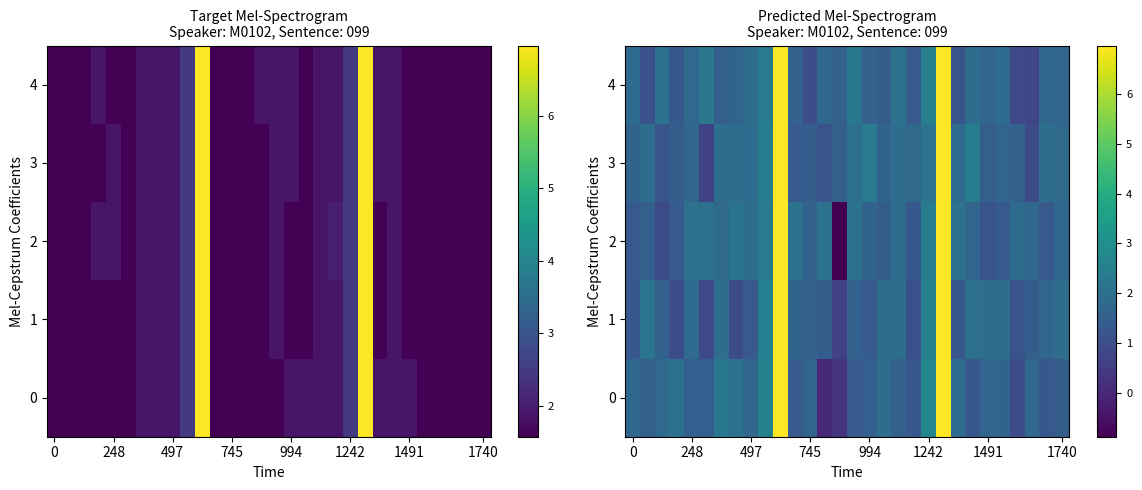

How many values in the 4 series exceed 1?

27